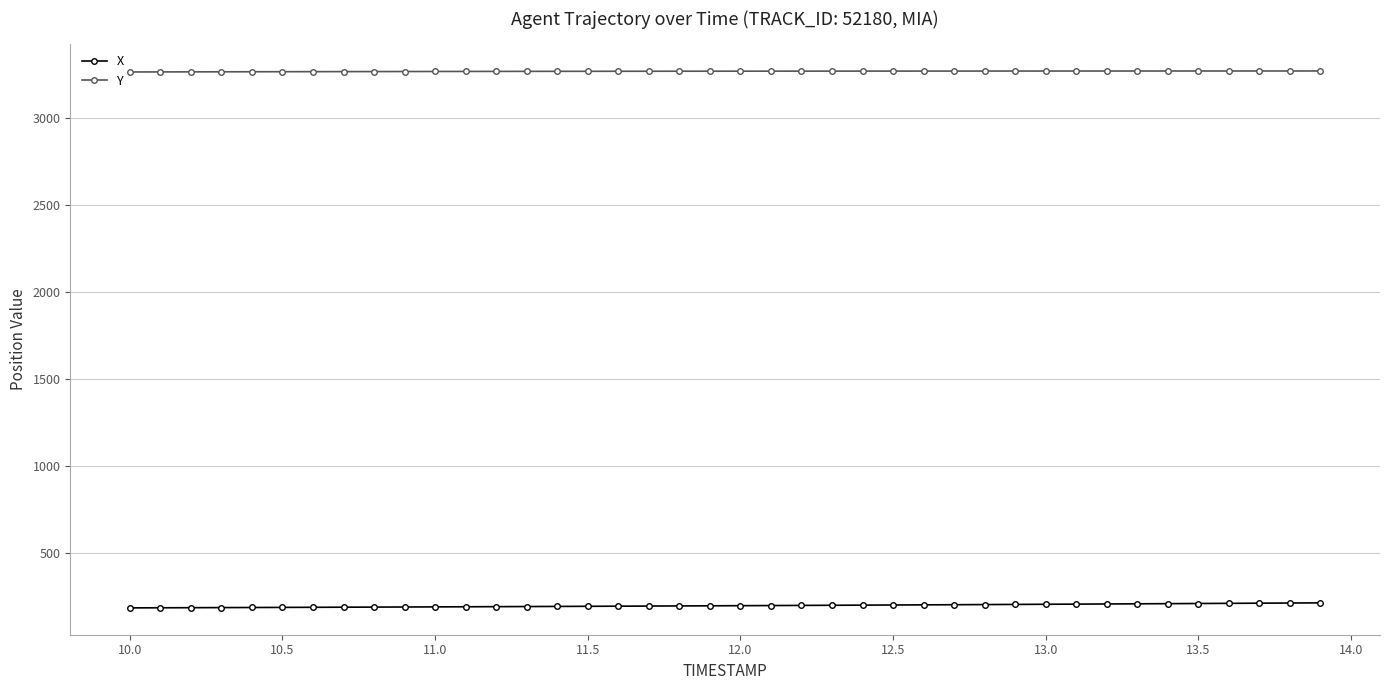

At how many categories does at least one series exceed 2491?

40